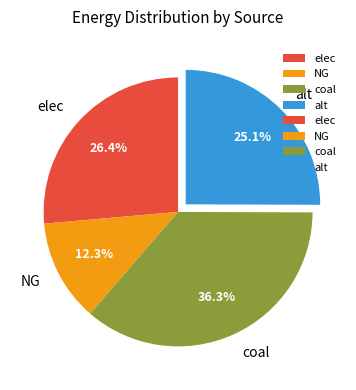

Approximately how many times larger is the value at elec compared to alt?

1.1